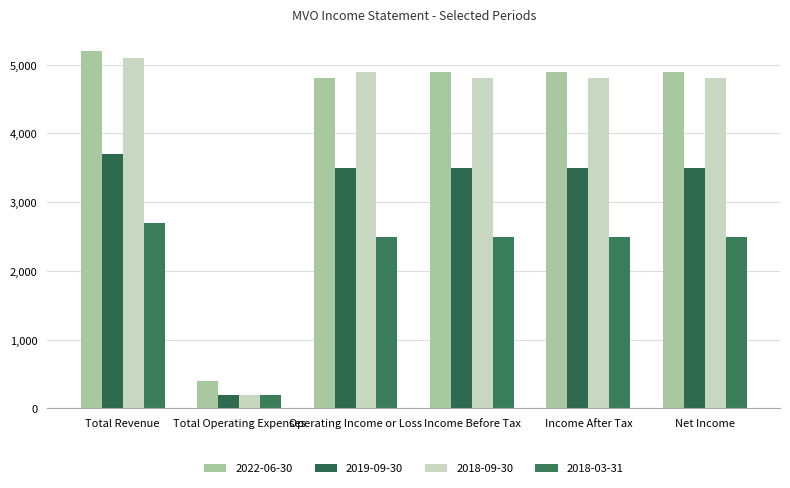

The value of 2022-06-30 at Total Operating Expenses is 400. True or false?

True